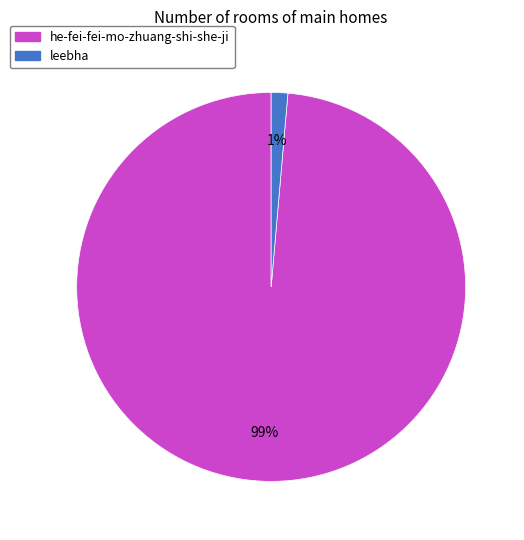

How many segments does this pie chart have?

2